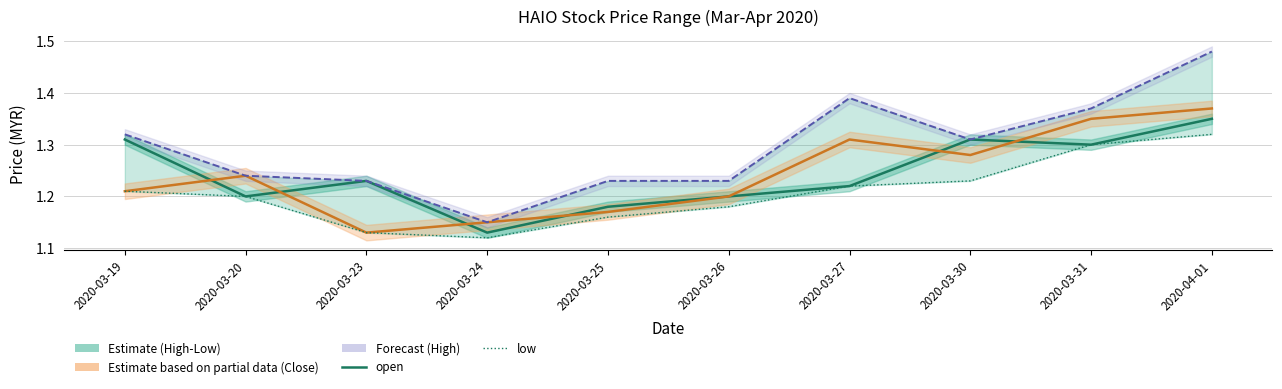

Where is the first local maximum for close?

2020-03-20